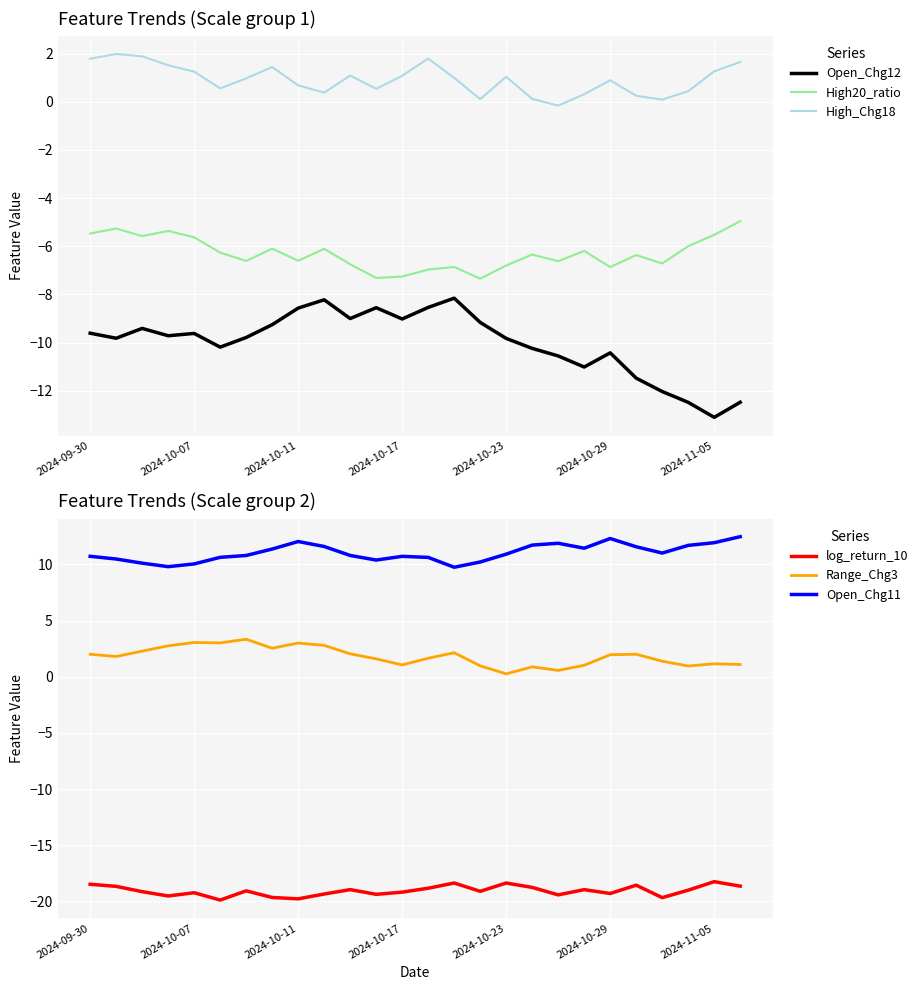

Is this an area chart (filled region under the line)?

No